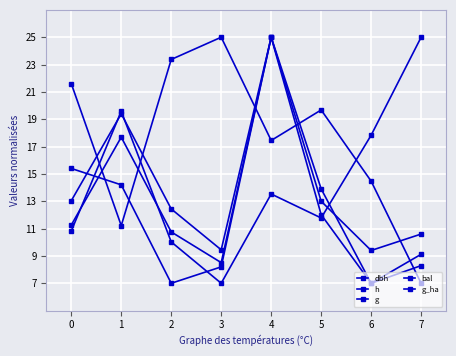

Is this an area chart (filled region under the line)?

No